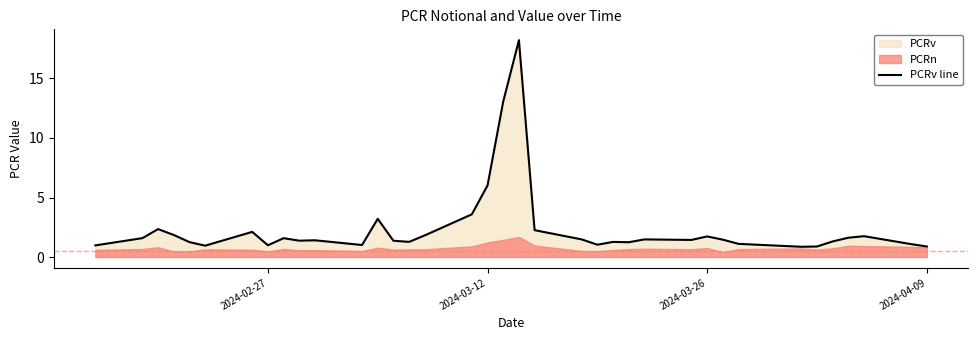

Reading right to left, transcribe all the data shown in this chart.

0.9	1.1	1.8	1.6	1.3	0.9	0.9	1.1	1.5	1.7	1.4	1.5	1.2	1.3	1.0	1.5	2.3	18.2	13.1	6.0	3.6	1.8	1.3	1.4	3.2	1.0	1.4	1.4	1.6	1.0	2.1	1.0	1.3	1.9	2.3	1.6	1.0